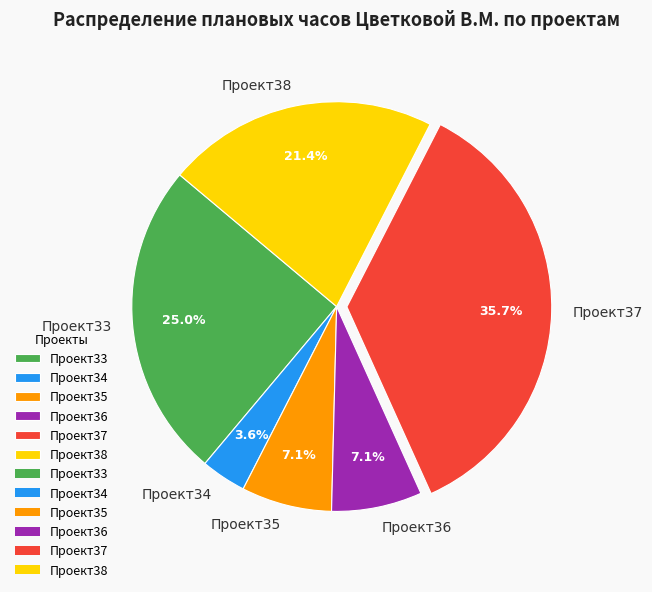

True or false: Проект35 accounts for 7% of the total.

True